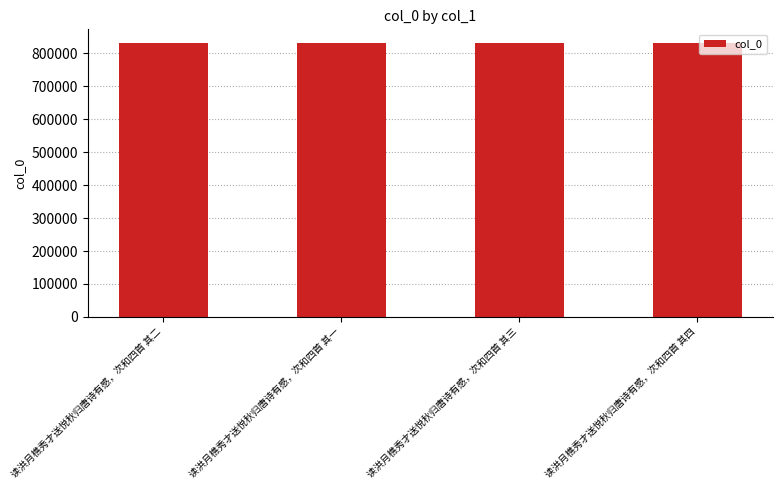

What is the label of the 2nd bar from the left?

读洪月樵秀才送悦秋归唐诗有感，次和四首 其一